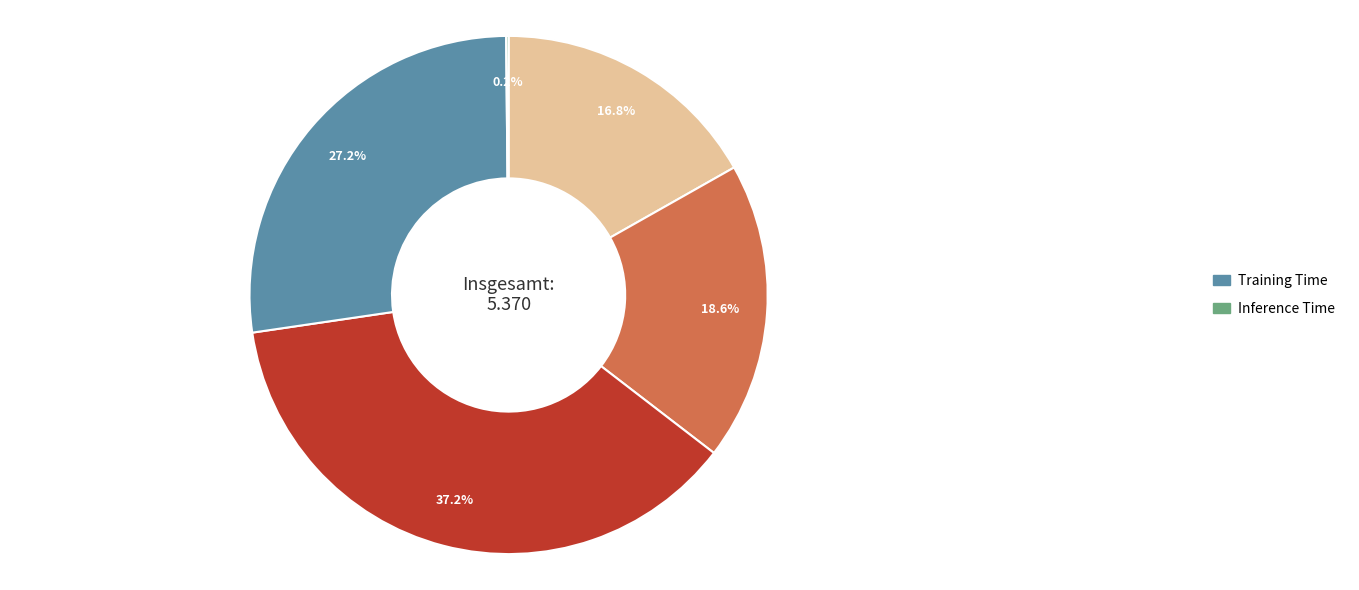

Does any single category account for the majority?

No